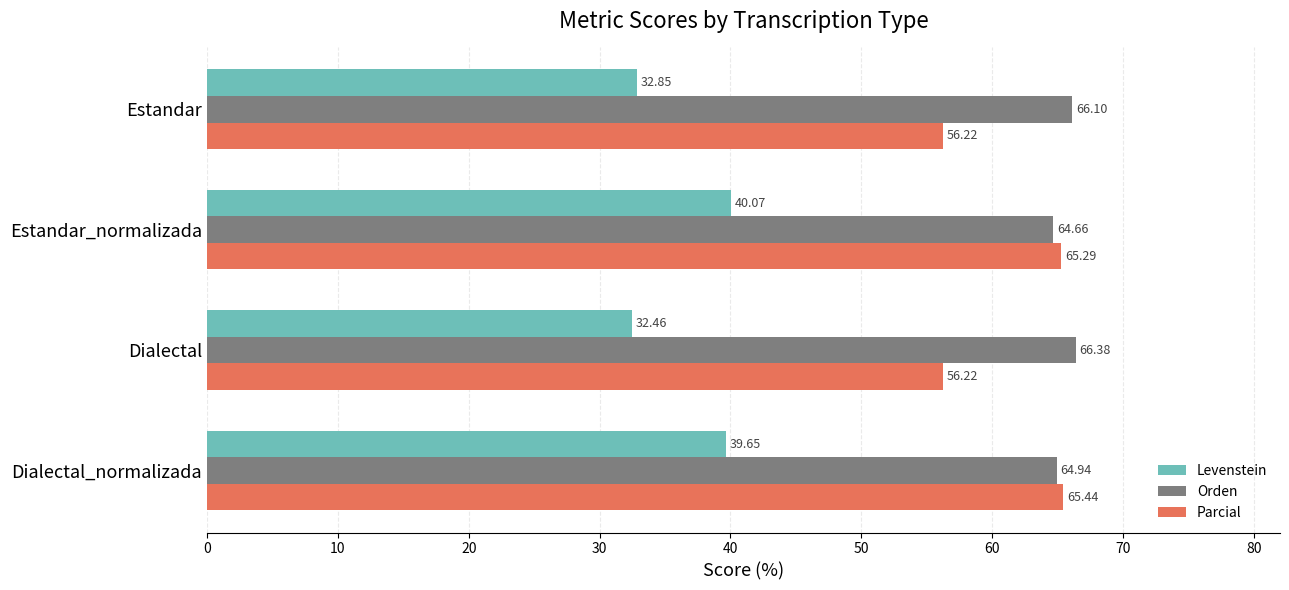

Rank the categories by Orden value from lowest to highest.

Estandar_normalizada, Dialectal_normalizada, Estandar, Dialectal